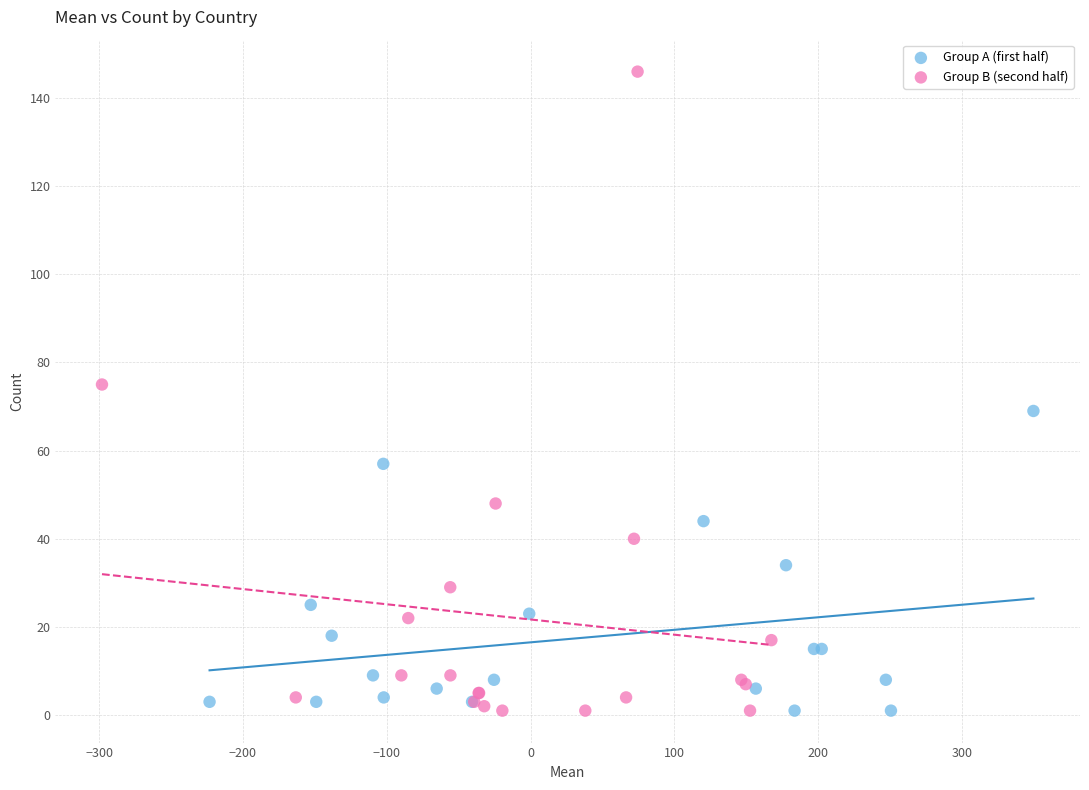

Which series has the largest Y range (max minus min)?

Group B (second half)